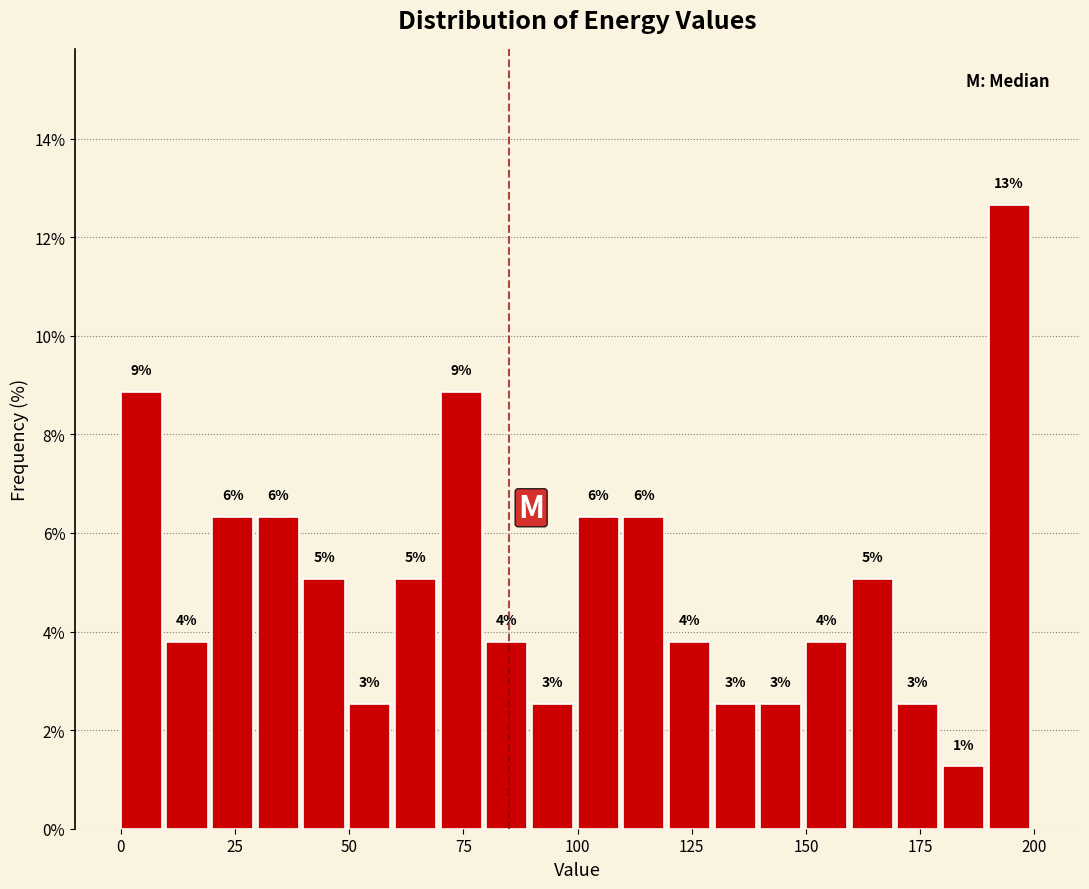

Read against the x-axis, roughly where is the centre of the tallest bar?

195